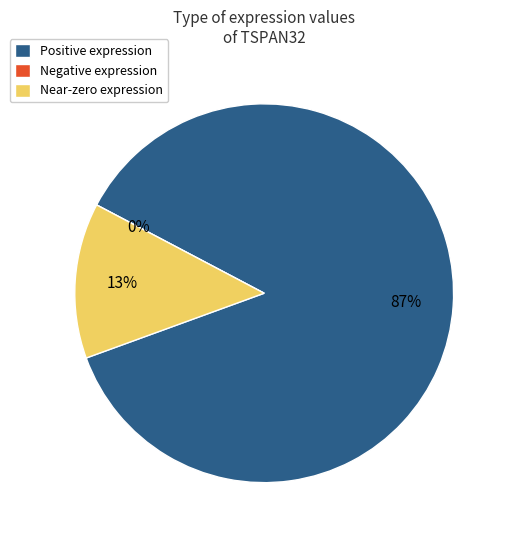

Is 617776 the majority of the pie?

No